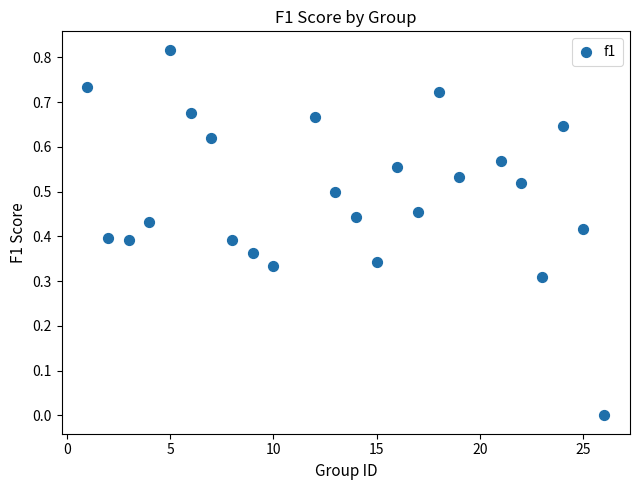

What is the range of X values (max minus min)?

25.0